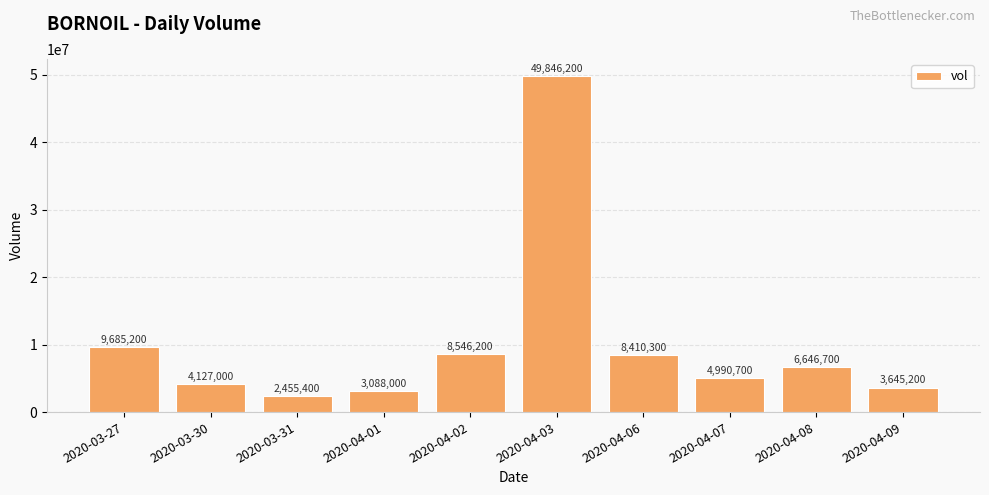

How many data points are less than 6646700?

5